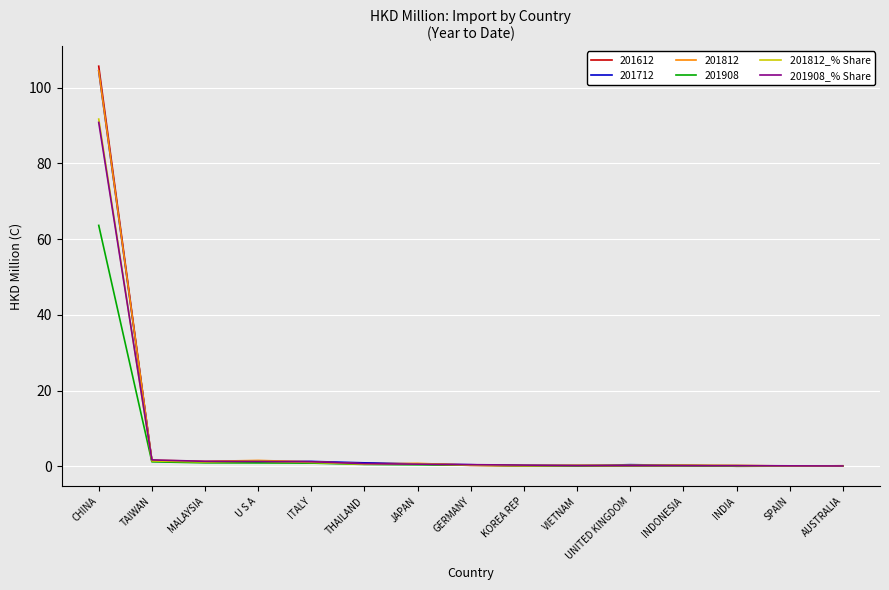

Which series has the widest spread of values?

201612